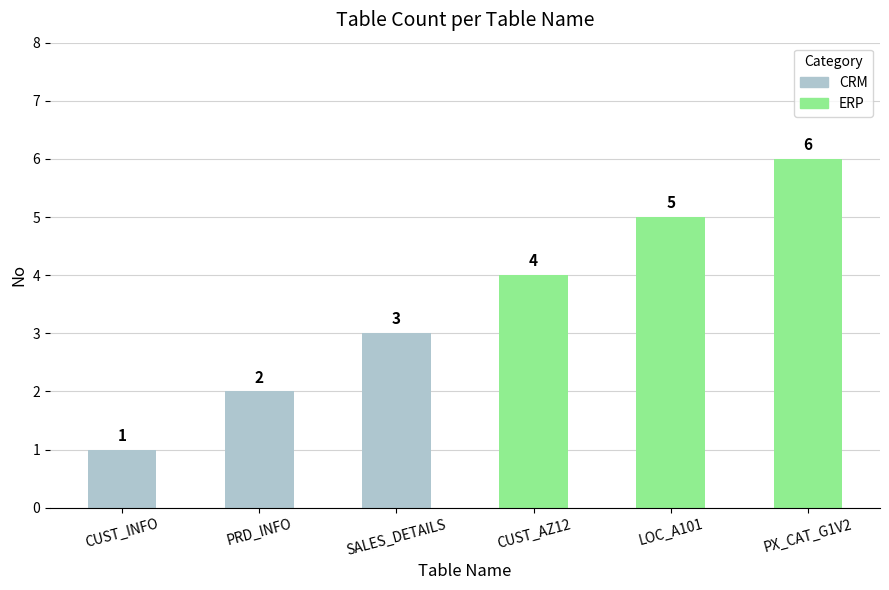

Where is the data nearest to the value 3?

SALES_DETAILS